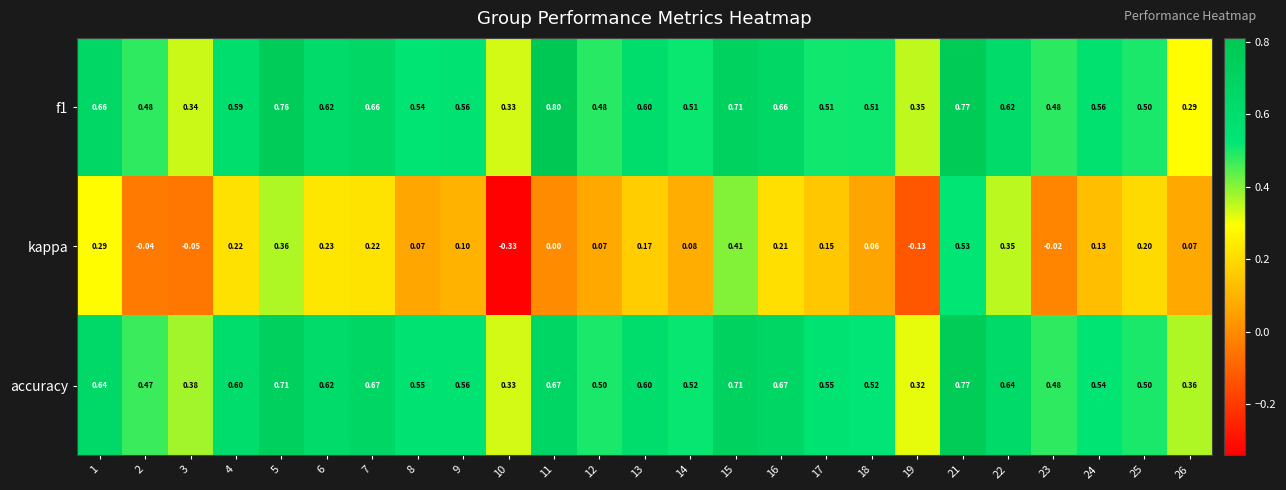

Count the number of data series in this chart.

3